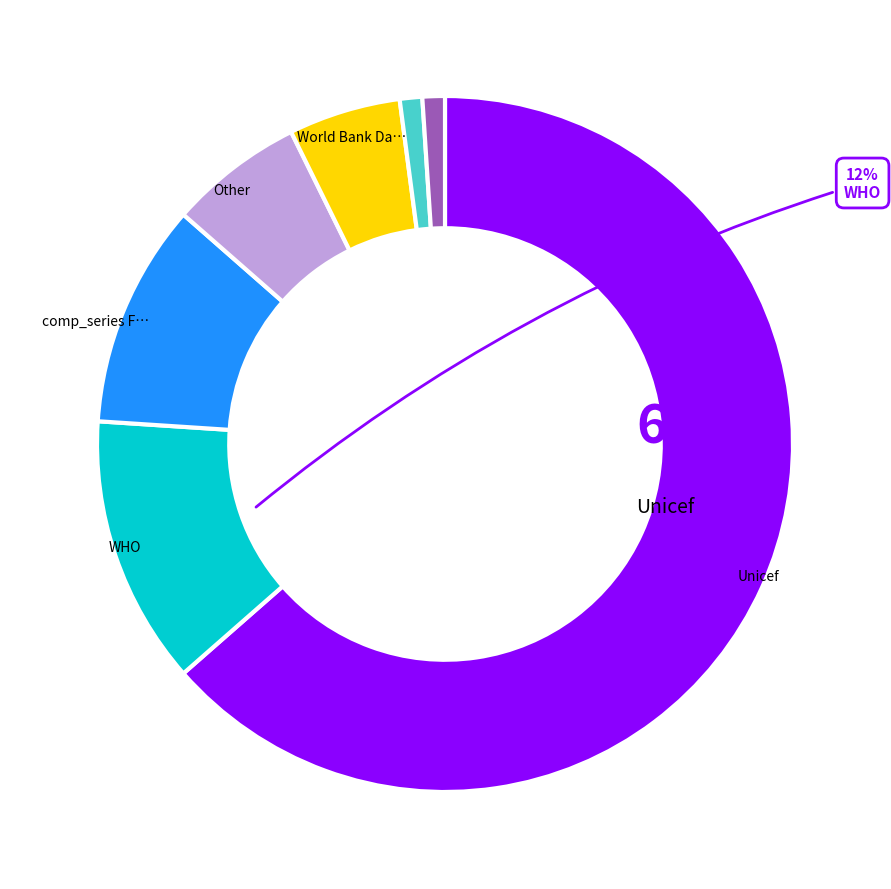

How many slices are in this pie chart?

7